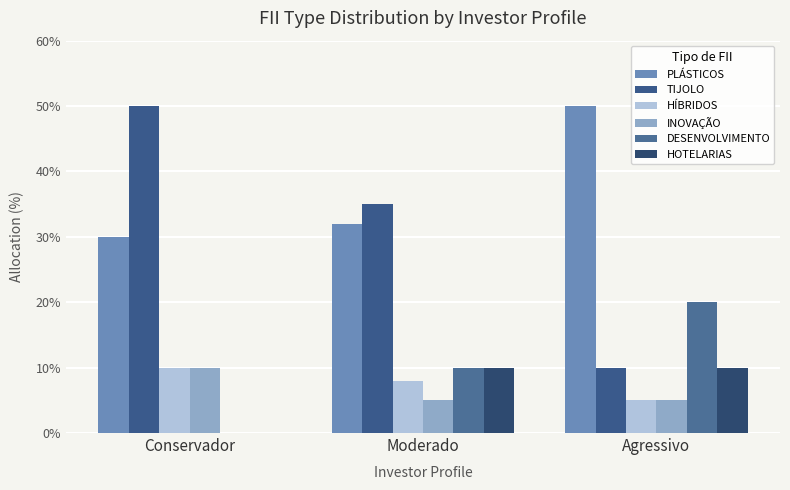

Does the chart contain stacked bars?

No